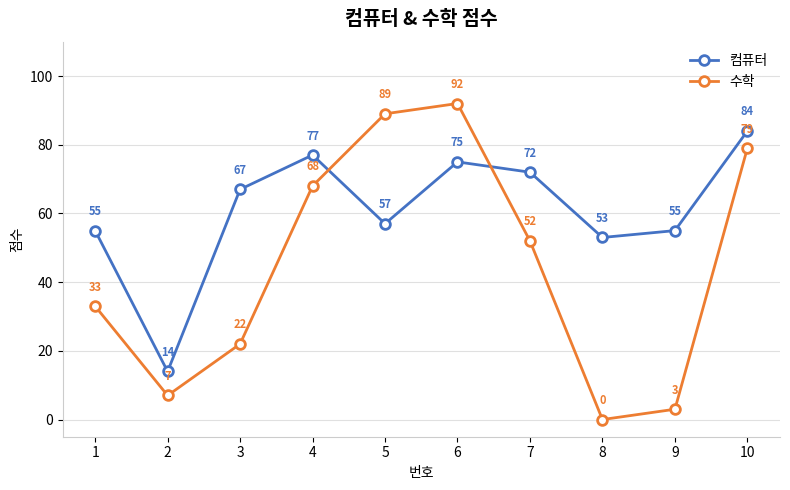

Which series changed the most between 8 and 9?

수학